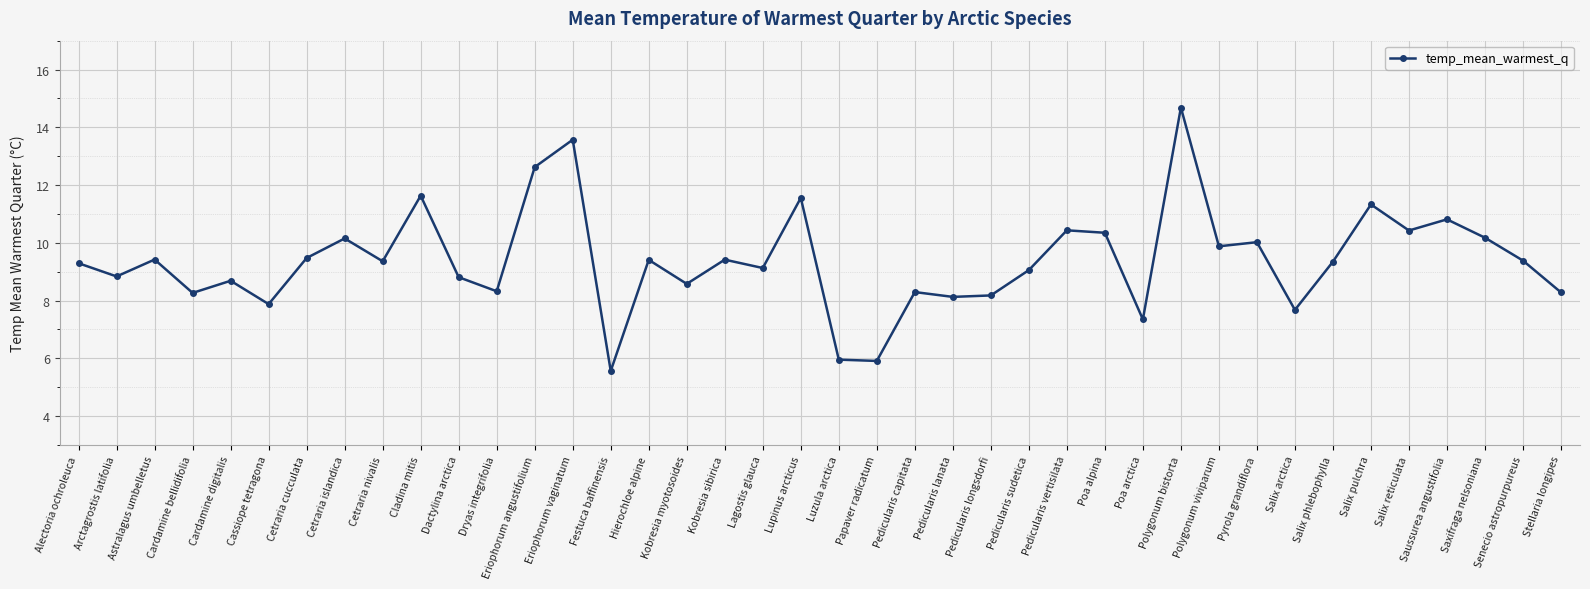

How many distinct data groups are displayed?

1